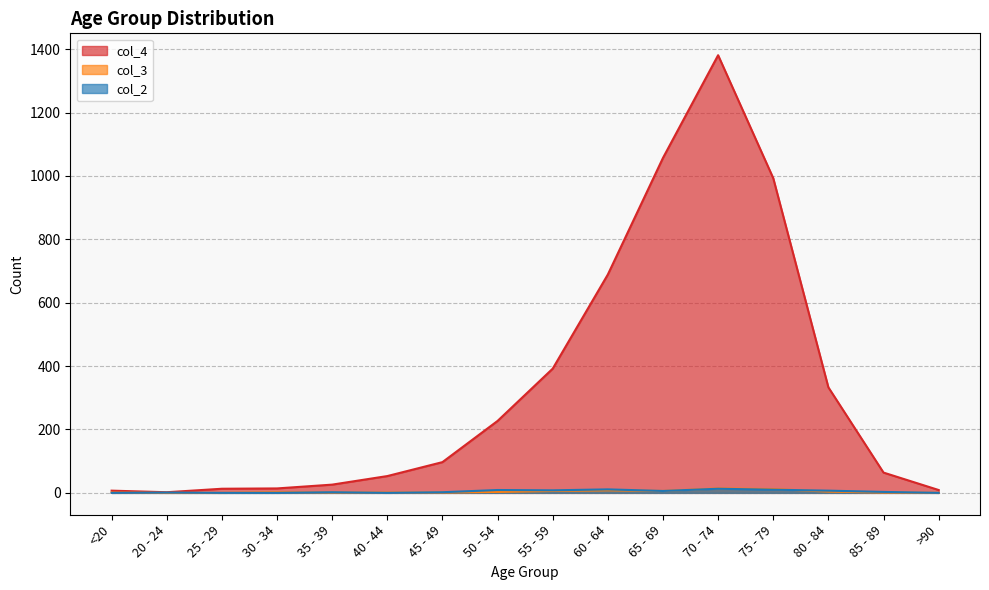

What is the sum of the col_3 values at <20 and 55 - 59?

7